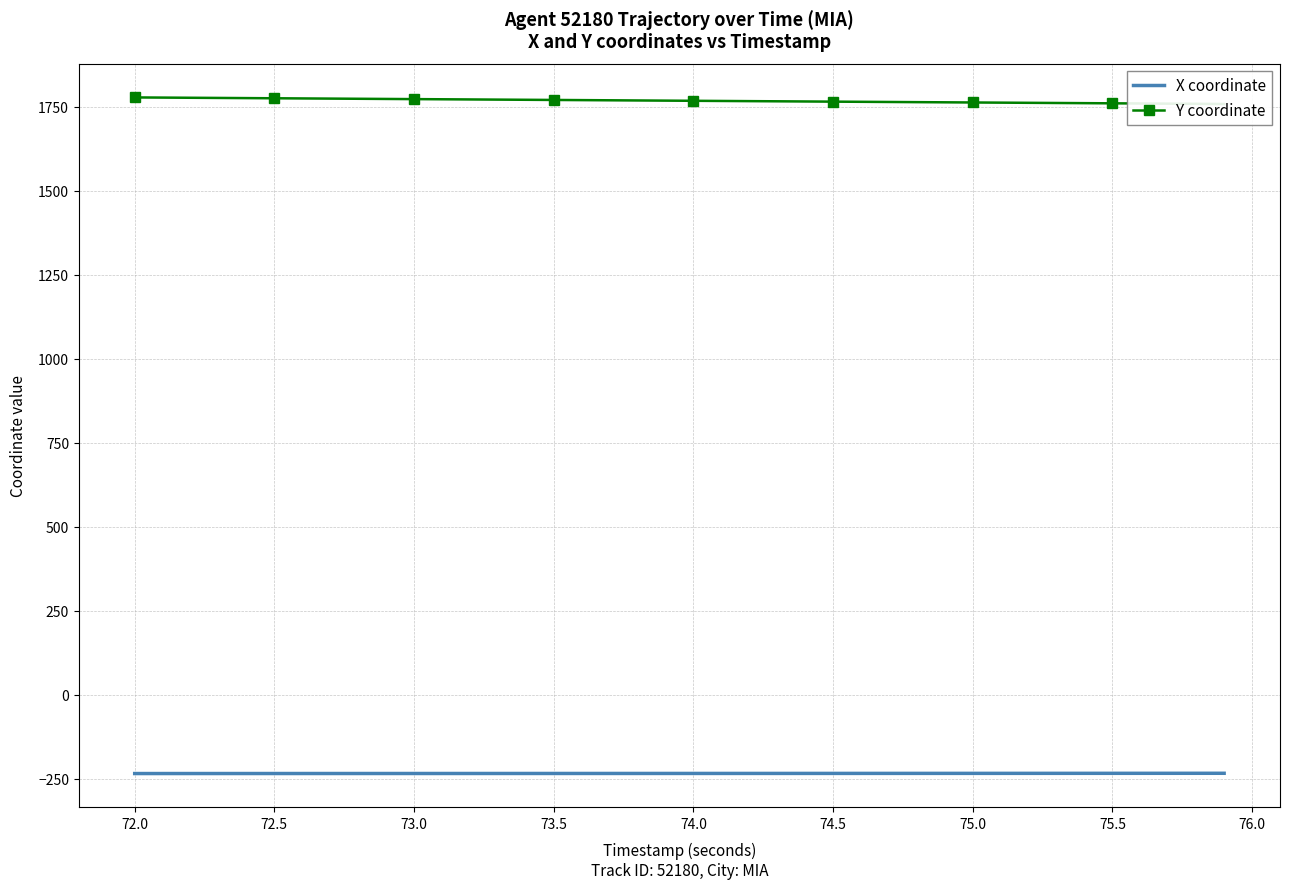

Reading left to right, transcribe all the data shown in this chart.

X coordinate: -235.2	-235.2	-235.2	-235.1	-235.1	-235.1	-235.1	-235.1	-235.1	-235.1	-235.0	-235.0	-235.0	-235.0	-235.0	-235.0	-235.0	-234.9	-234.9	-234.9	-234.9	-234.9	-234.9	-234.8	-234.8	-234.8	-234.8	-234.7	-234.7	-234.7	-234.7	-234.6	-234.6	-234.6	-234.6	-234.5	-234.5	-234.5	-234.4	-234.4
Y coordinate: 1778.5	1778.0	1777.5	1777.0	1776.5	1776.0	1775.5	1775.0	1774.5	1774.0	1773.5	1773.0	1772.5	1772.0	1771.5	1771.0	1770.5	1770.0	1769.5	1769.0	1768.5	1768.0	1767.5	1767.0	1766.5	1766.0	1765.5	1765.0	1764.5	1764.0	1763.5	1762.9	1762.4	1761.9	1761.4	1760.9	1760.4	1759.9	1759.4	1758.9